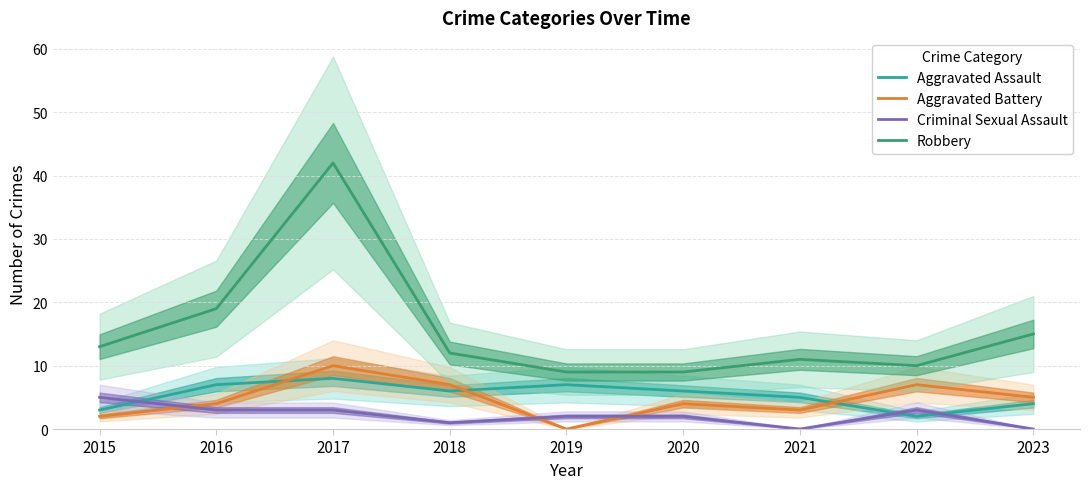

What is the total value across all series at 2020?

21